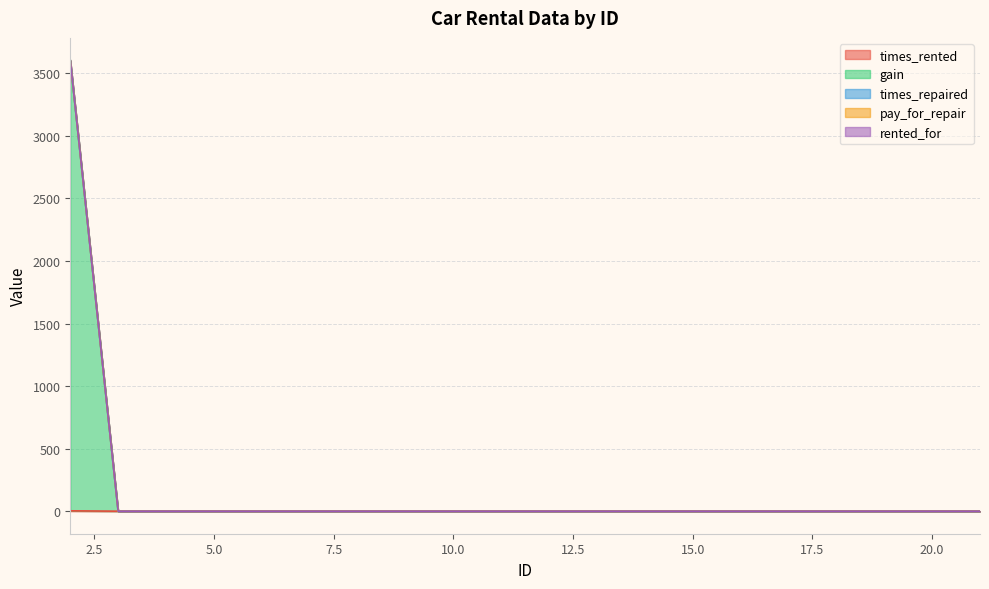

Rank the series by their maximum value, from highest to lowest.

gain, times_rented, times_repaired, pay_for_repair, rented_for